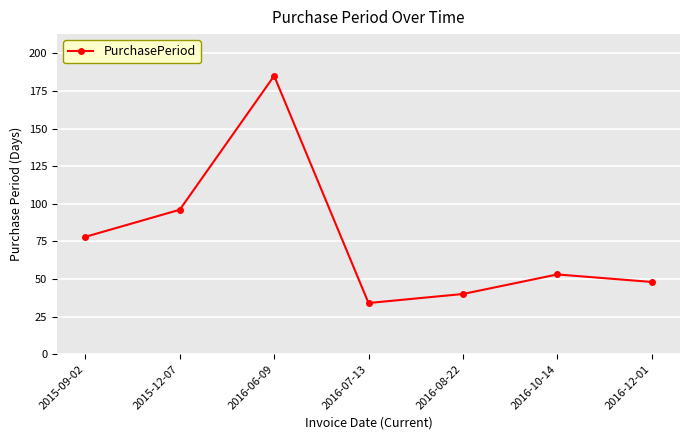

Rank the categories by value from lowest to highest.

2016-07-13, 2016-08-22, 2016-12-01, 2016-10-14, 2015-09-02, 2015-12-07, 2016-06-09